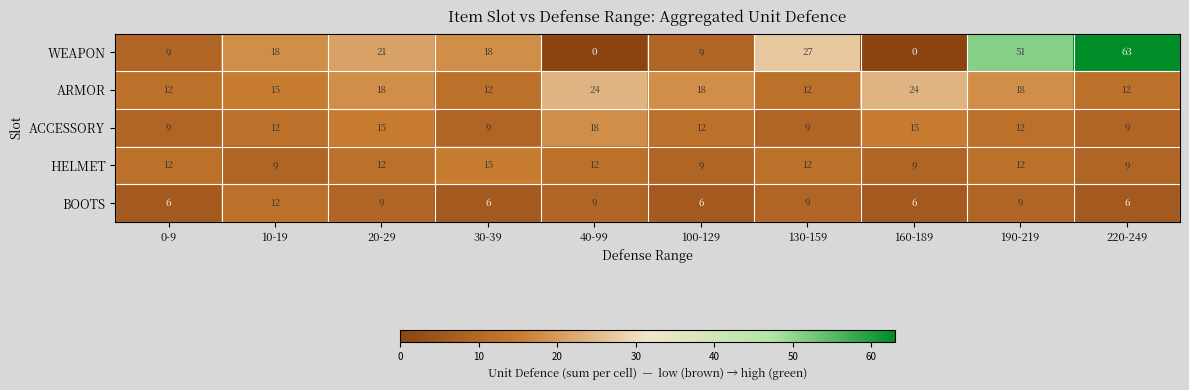

Count the ACCESSORY values in the range 9 to 15.

9